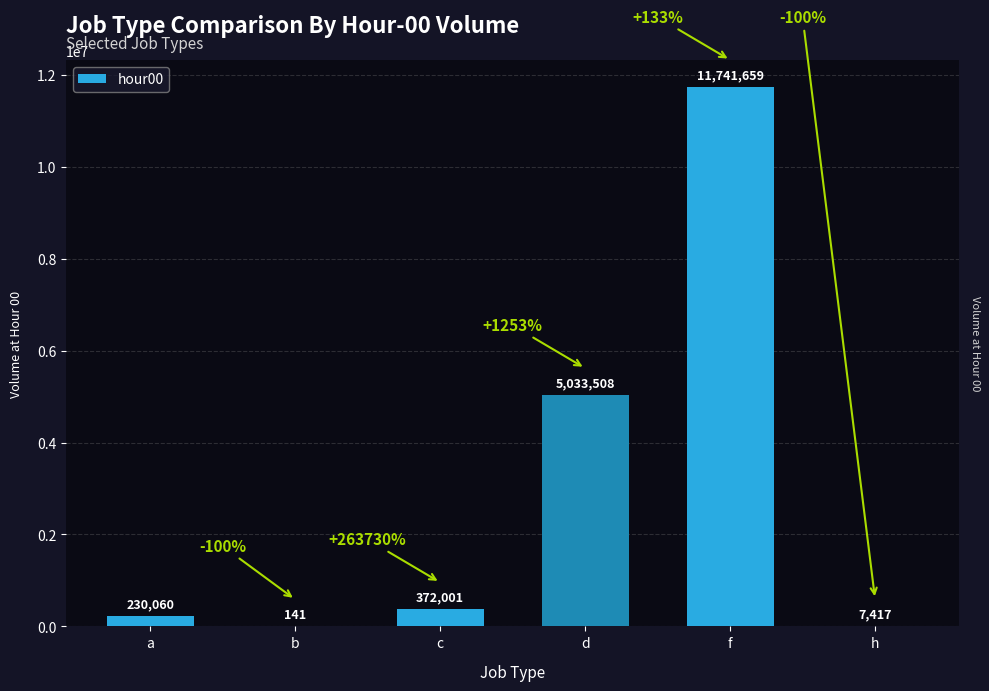

How many series are shown in this chart?

1